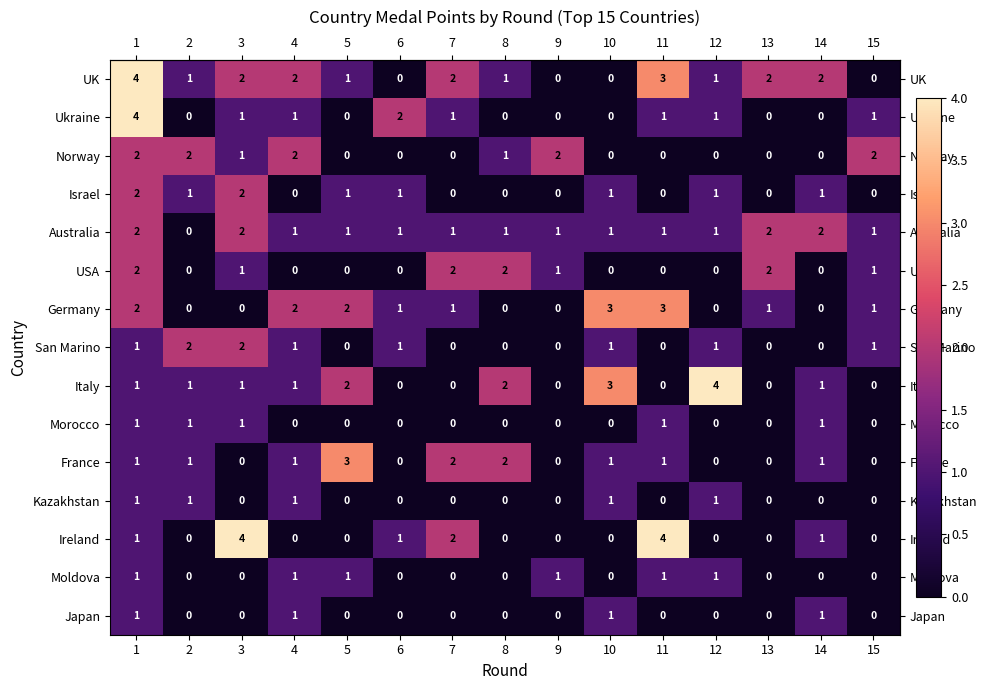

What is the difference between the maximum and minimum values in the Ukraine series?

4